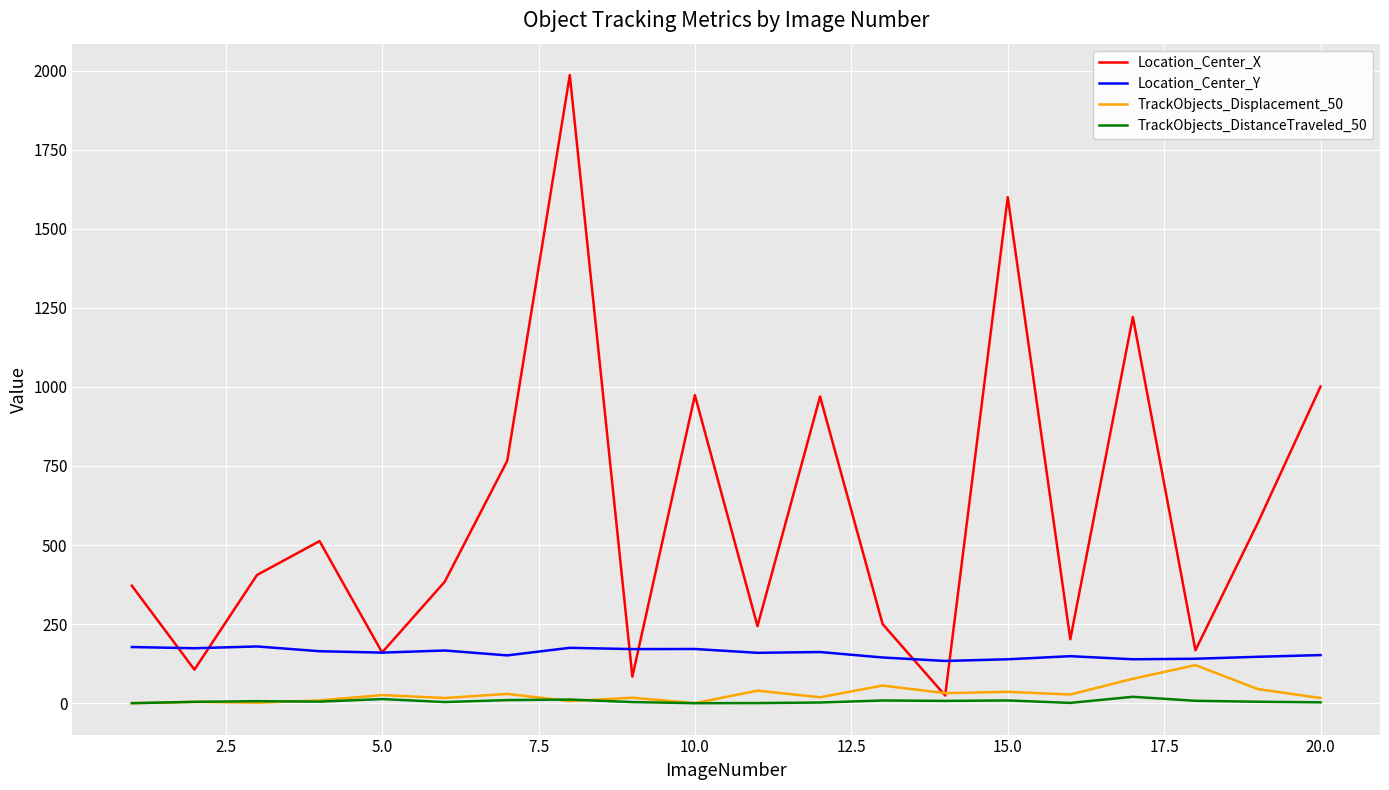

Which series has the largest range (max minus min)?

Location_Center_X